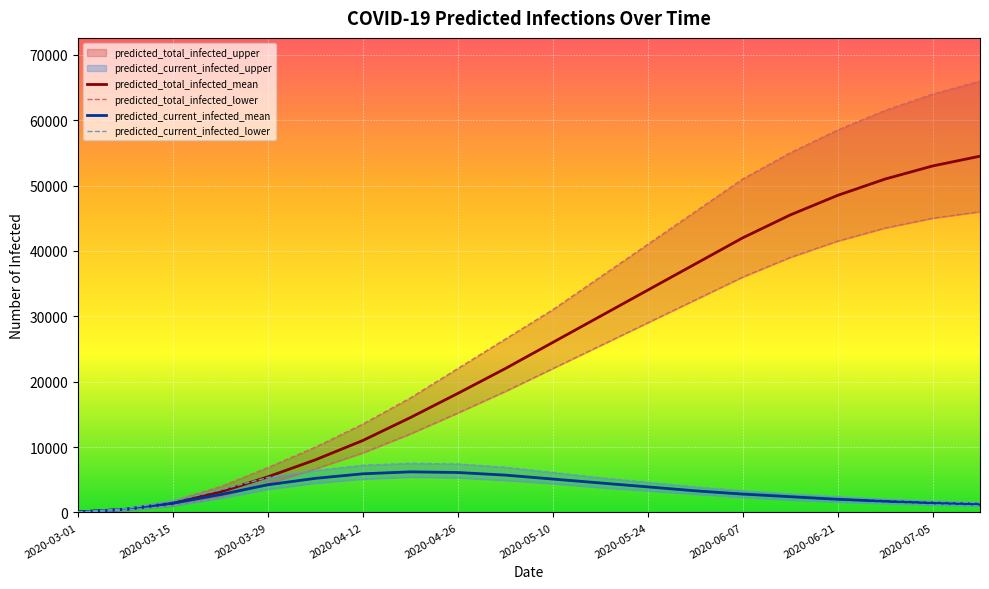

At which label does predicted_total_infected_lower reach its minimum?

2020-03-01